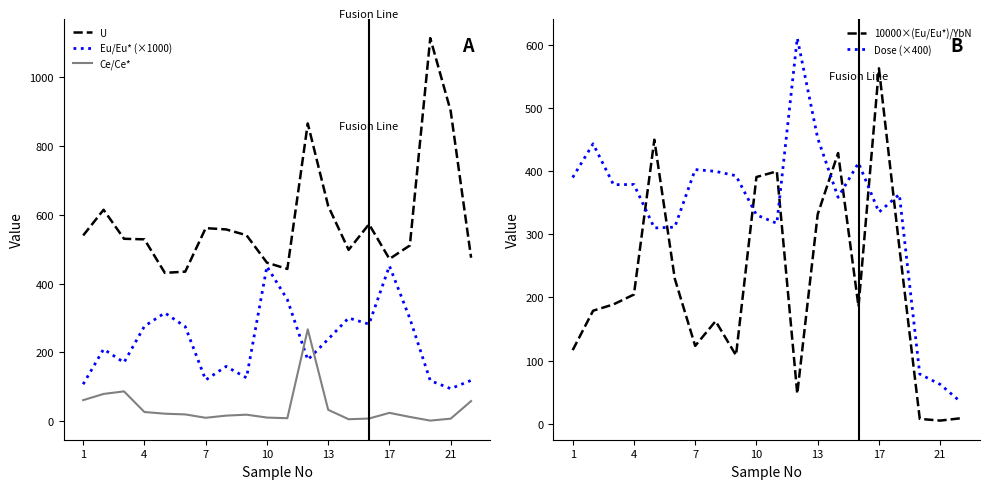

What value does the U series have at 21?

902.0